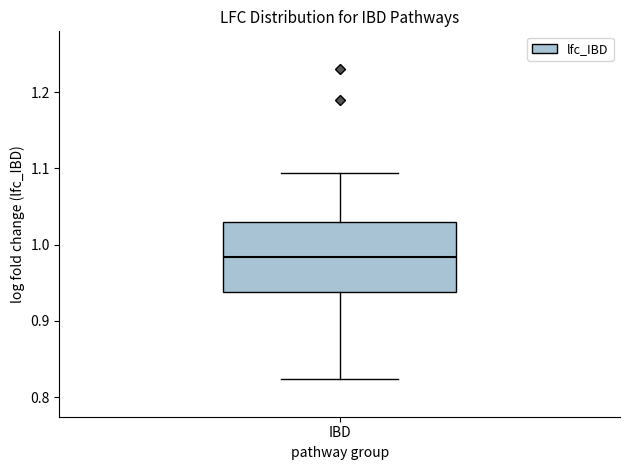

Transcribe this box plot: give where the median line is, the range the box spans, and where the two whiskers end, as read against the y-axis. The values are not printed on the chart, so give them approximately, as read against the axis.

median 0.98, box 0.94 to 1.03, whiskers 0.82 to 1.09